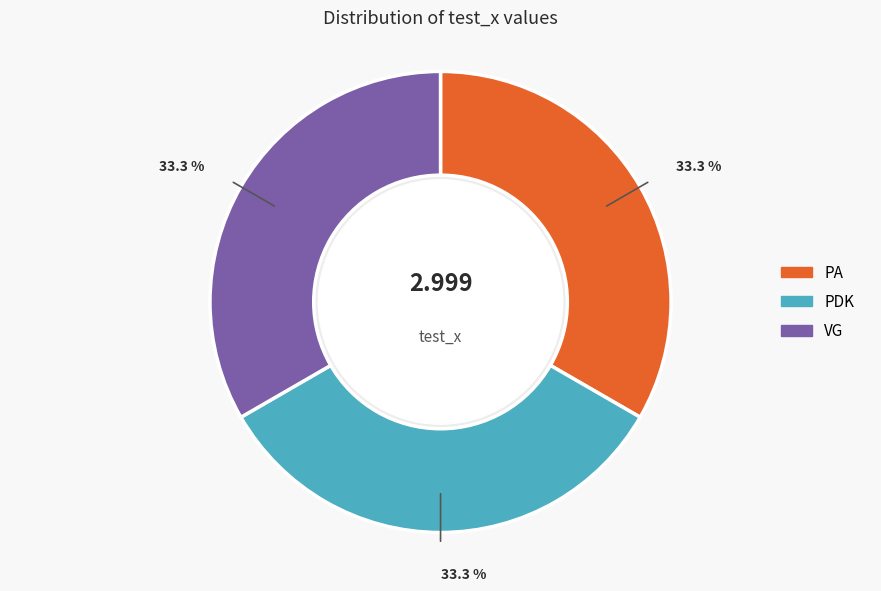

Combined, do PDK and PA account for over 50%?

Yes